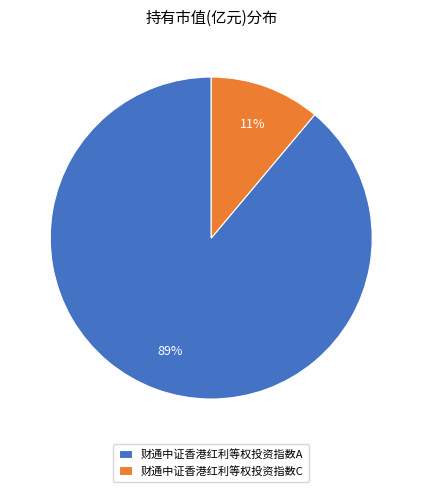

To the nearest percent, what is the difference between the largest and smallest slice percentages?

78%